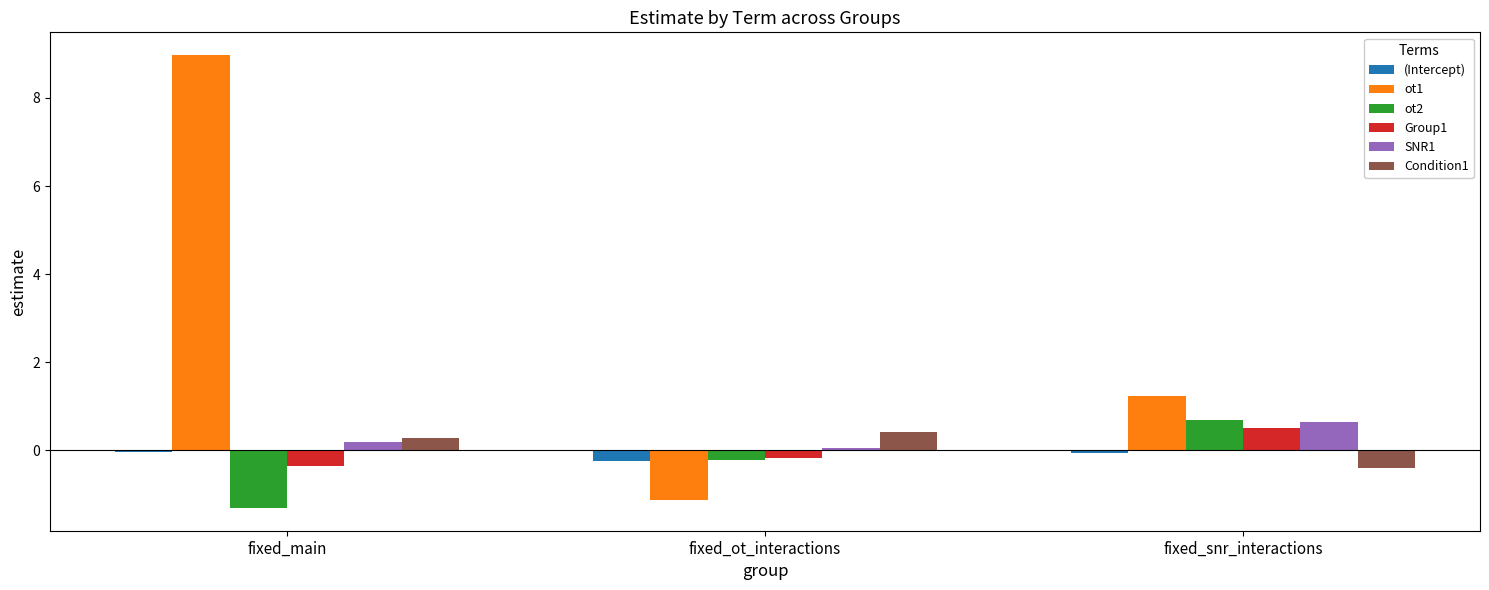

What is the smallest value displayed?

-1.3